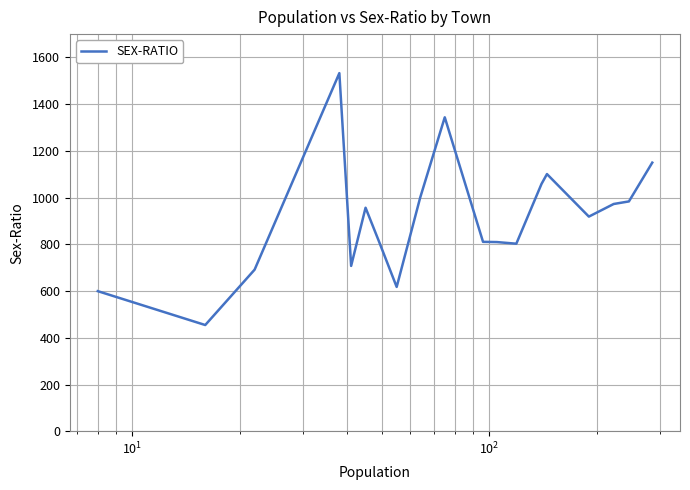

What is the difference between the maximum and minimum values?

1078